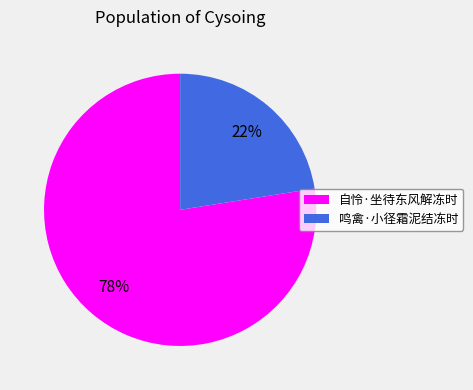

Which category has the smallest portion of the pie?

鸣禽·小径霜泥结冻时